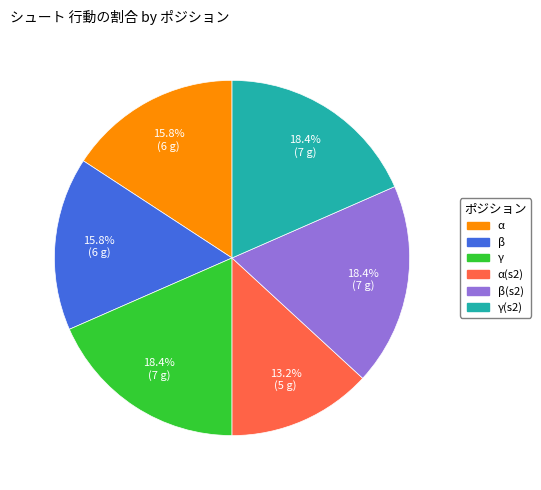

Is there a majority slice in this chart?

No